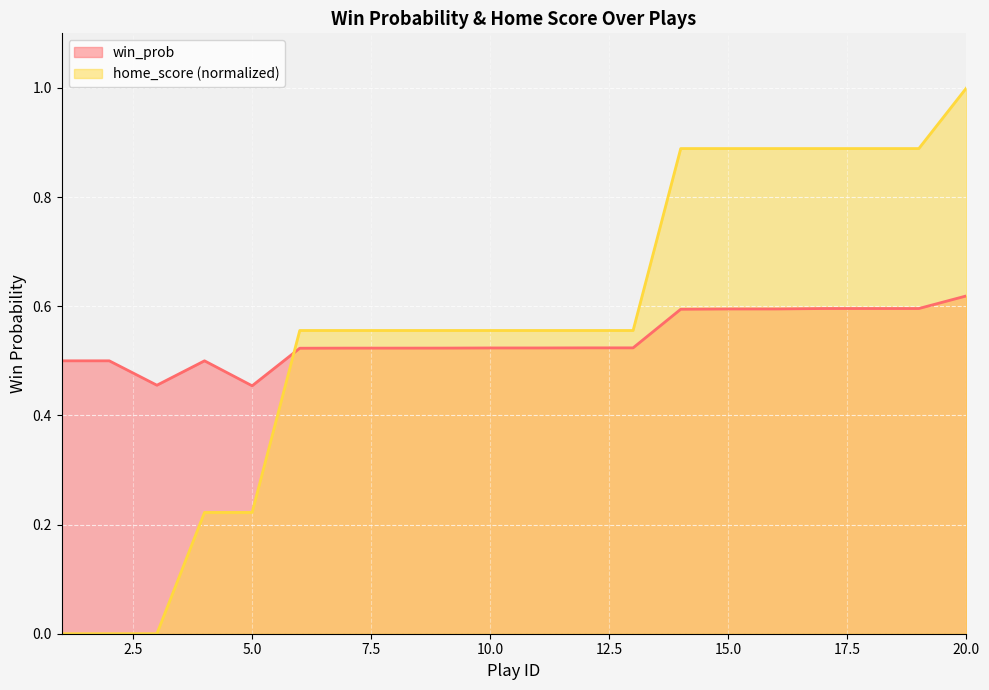

Between 5 and 8, which series saw the biggest shift?

home_score